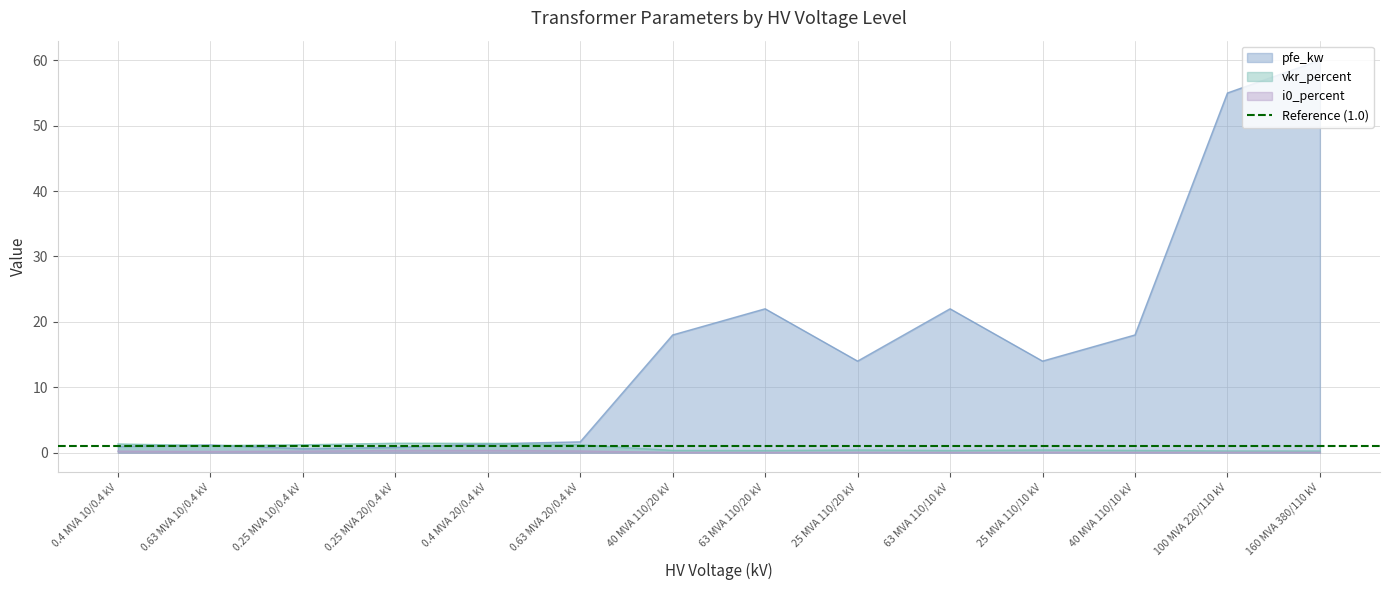

Does the chart have visible grid lines?

Yes